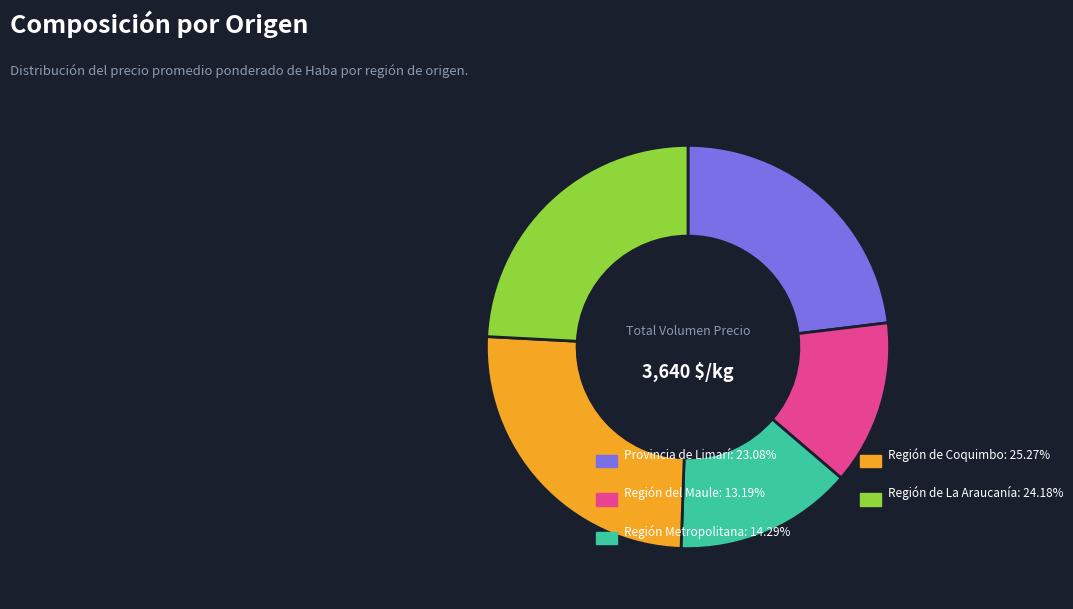

Count the number of slices in the pie.

5